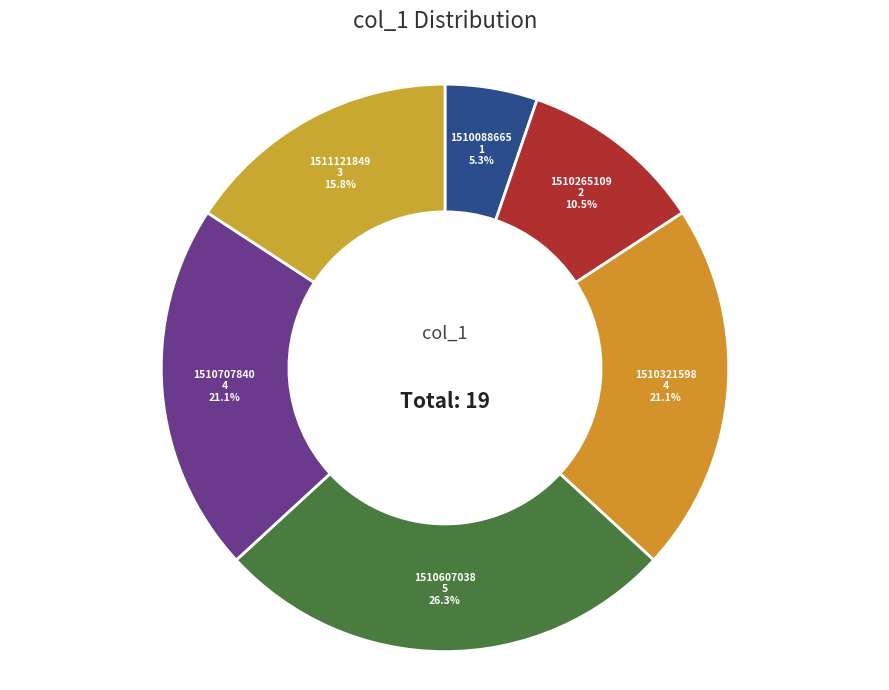

Count the number of slices in the pie.

6